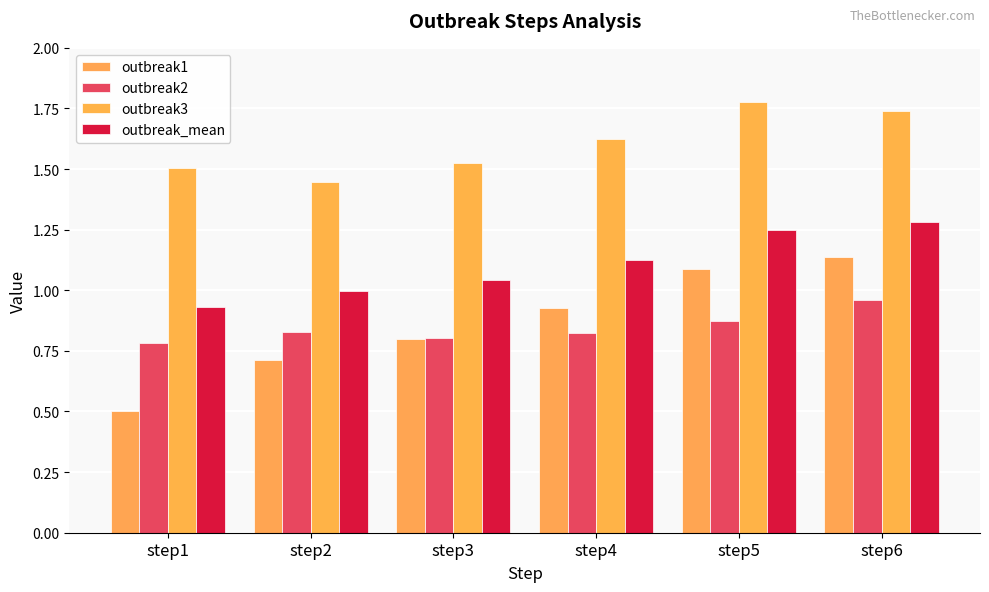

List the labels in order of outbreak3 value, smallest first.

step2, step1, step3, step4, step6, step5